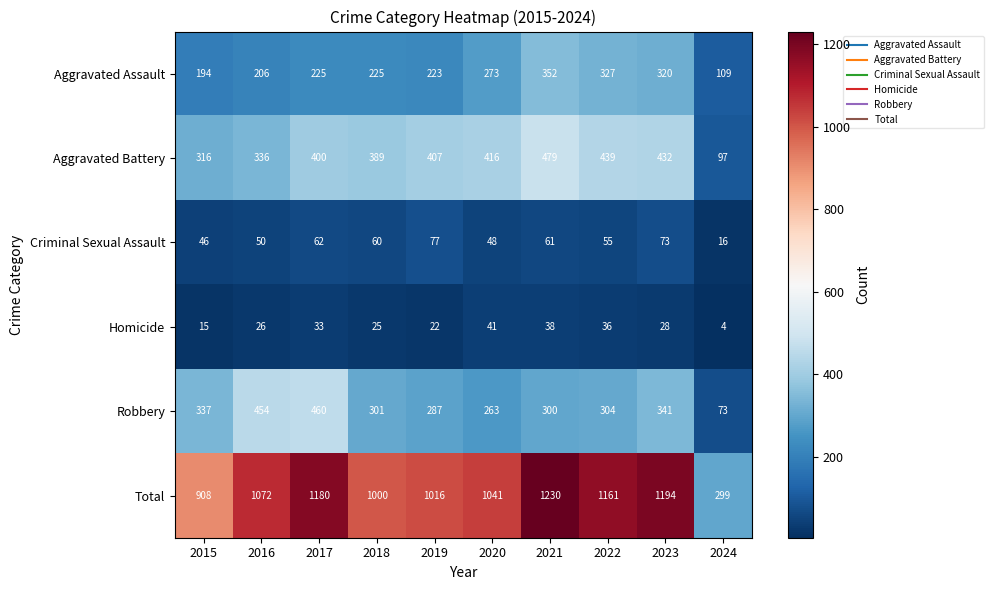

What is the difference between the Aggravated Battery values at 2017 and 2016?

64